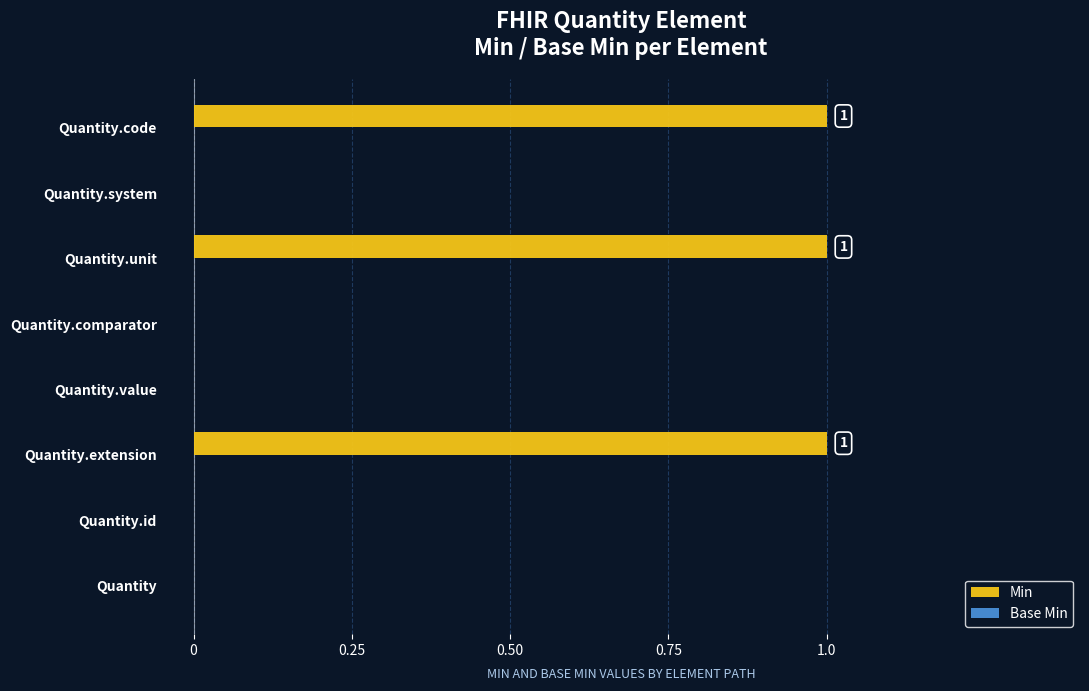

True or false: the data shows 1 at Quantity.extension.

True